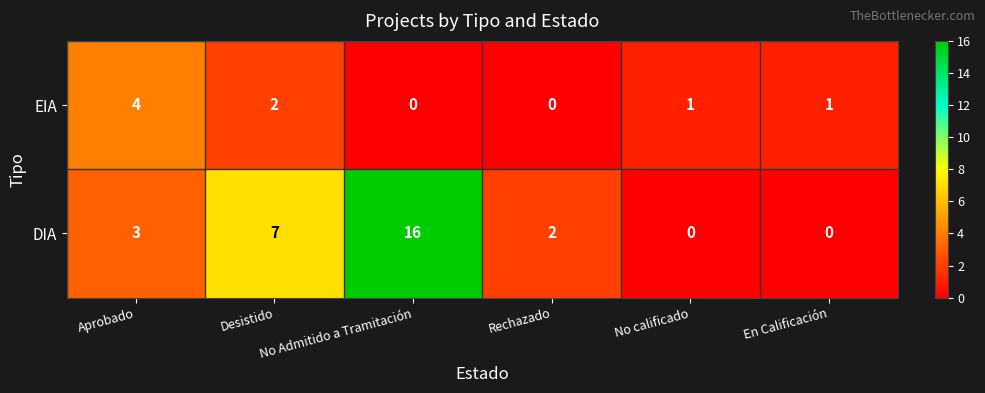

The value of DIA at No Admitido a Tramitación is 16. True or false?

True